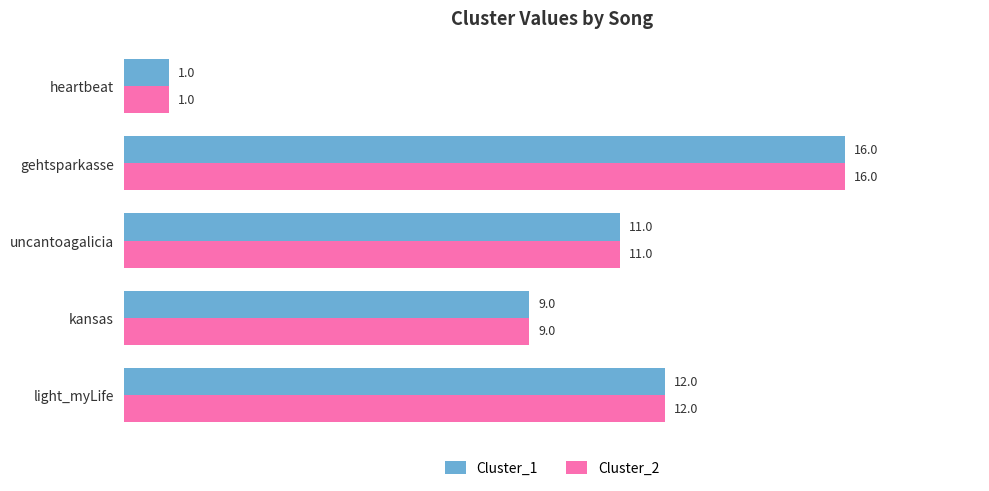

Count the number of categories in the chart.

5